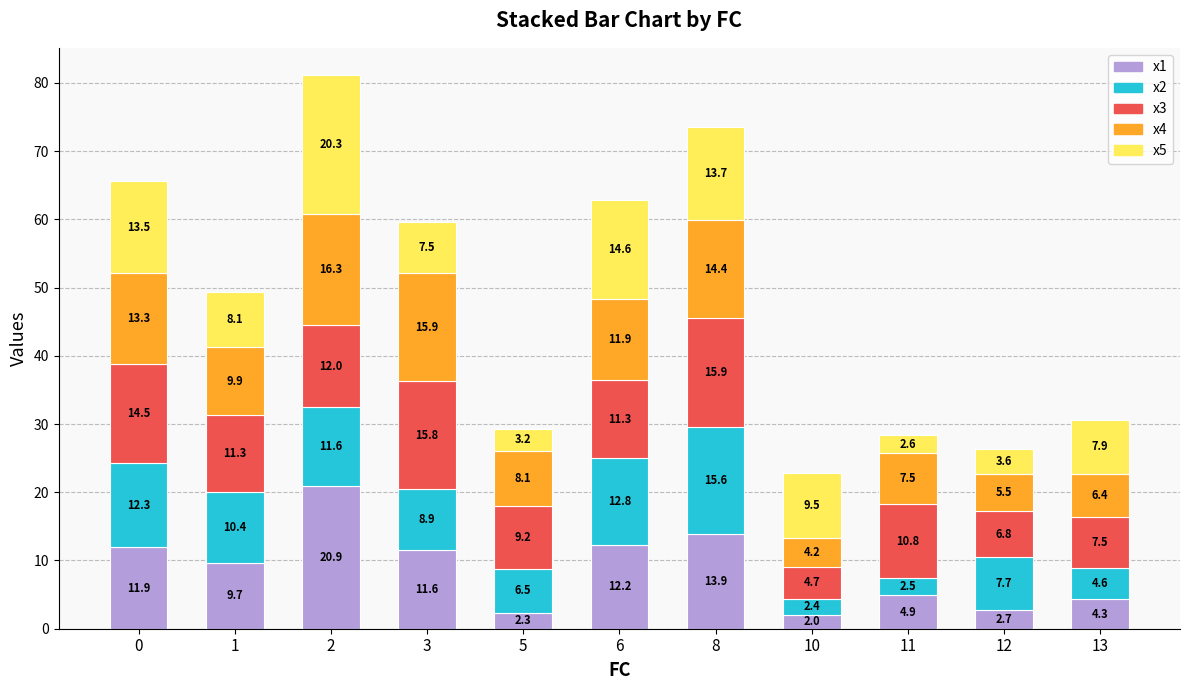

What is the difference between the x1 values at 5 and 3?

9.3